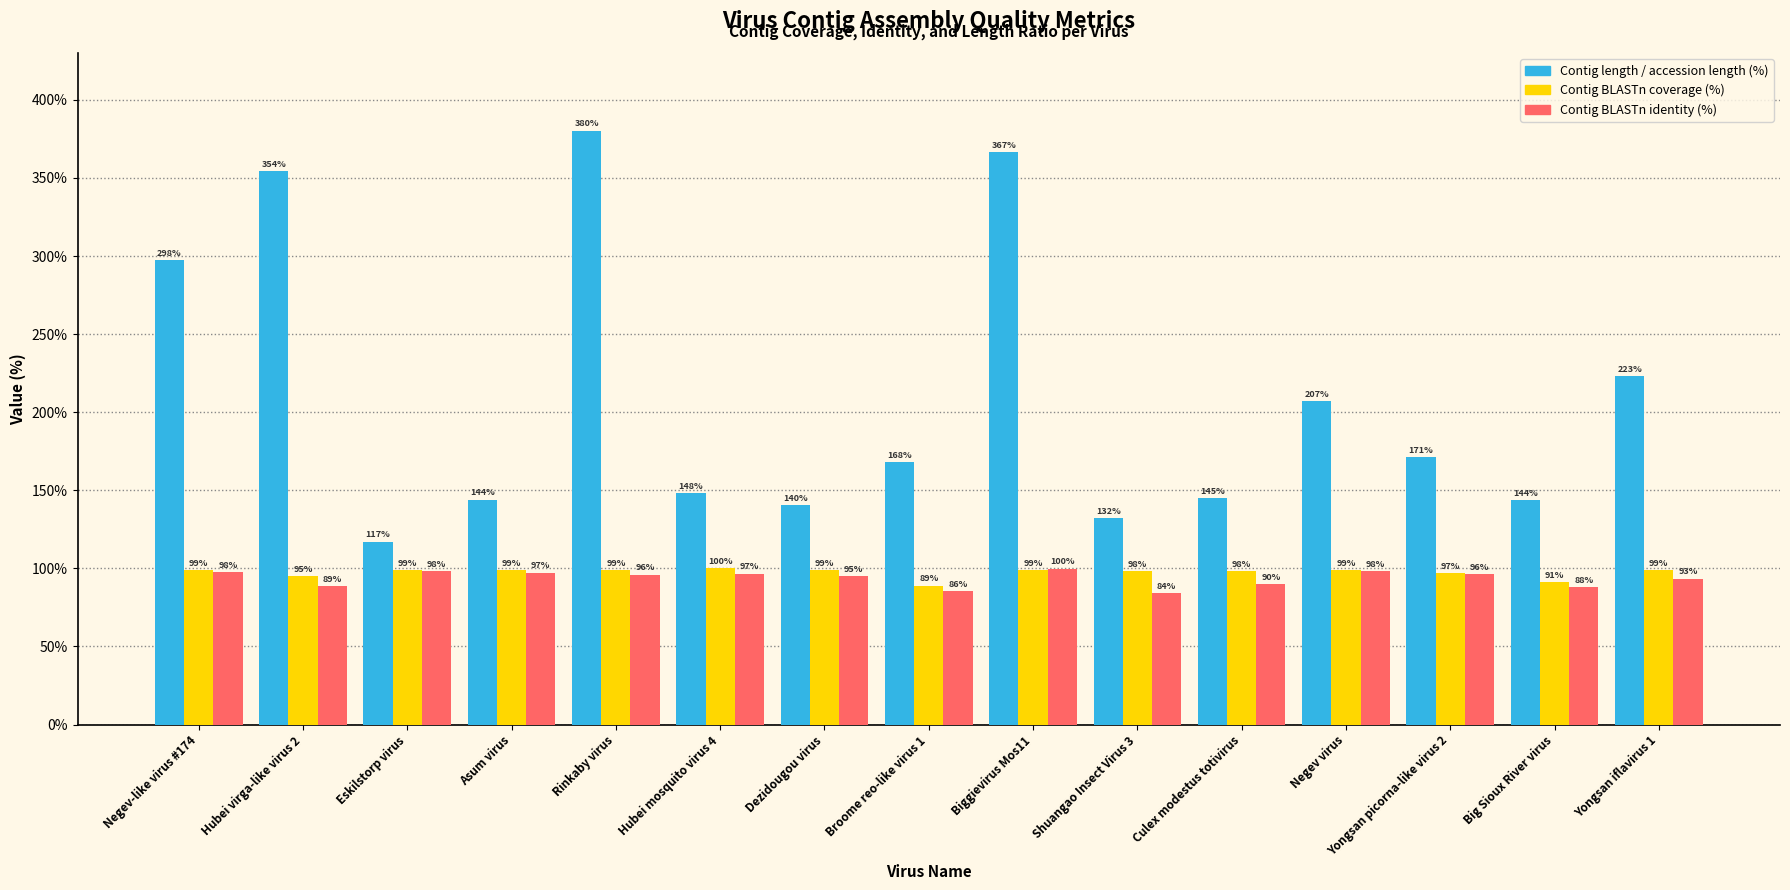

What is the value of the Contig BLASTn coverage (%) bar at the 11th from the left?

98.0